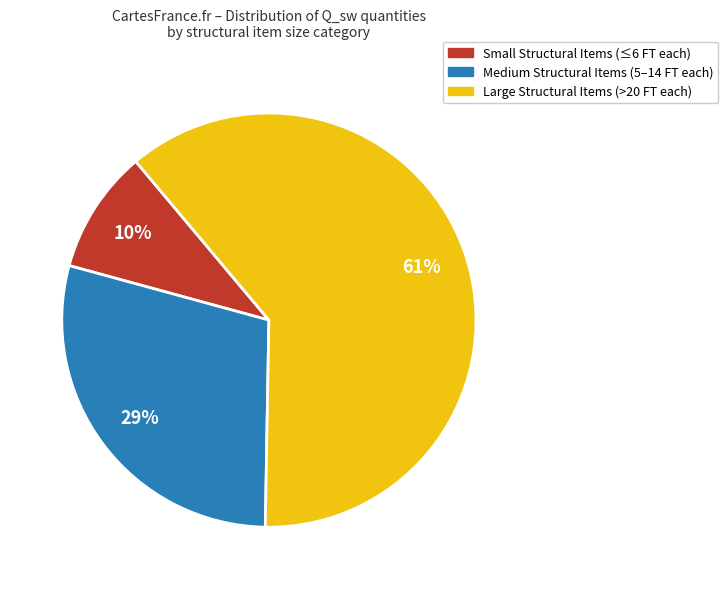

To the nearest percent, what is the average slice percentage?

33%